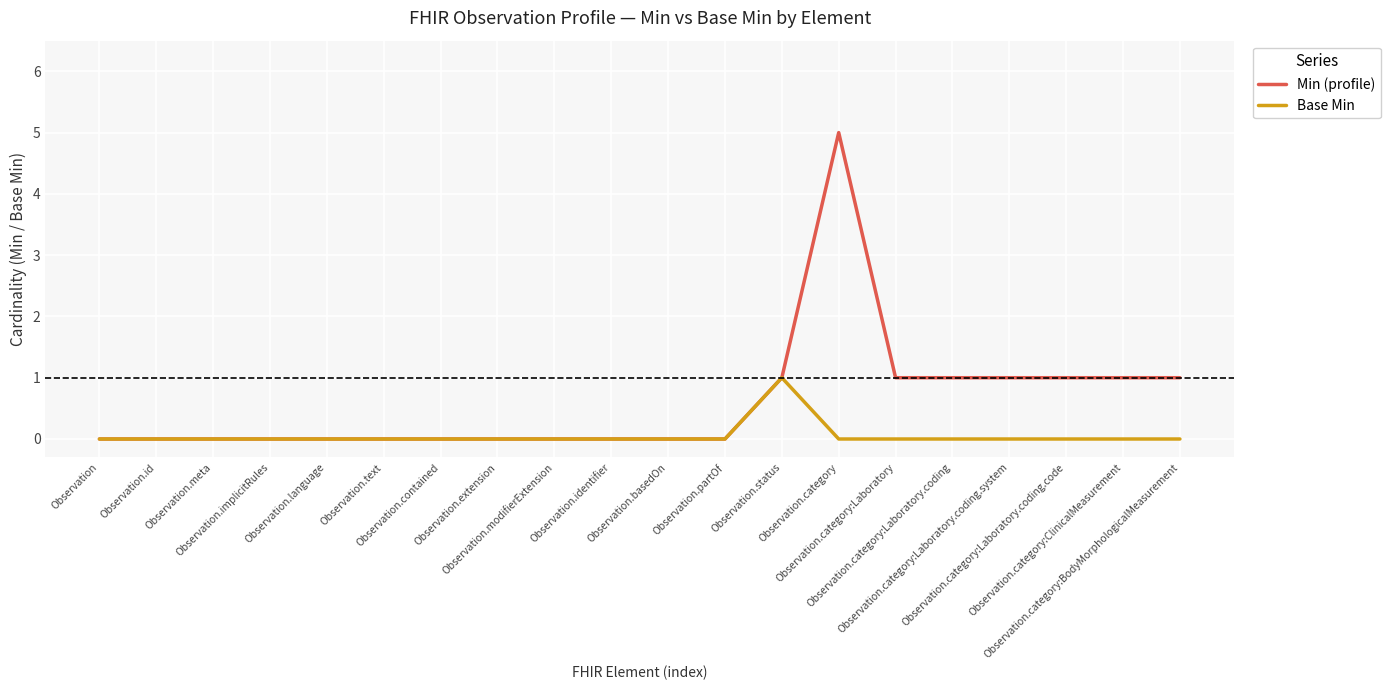

Which series has the widest spread of values?

Min (profile)